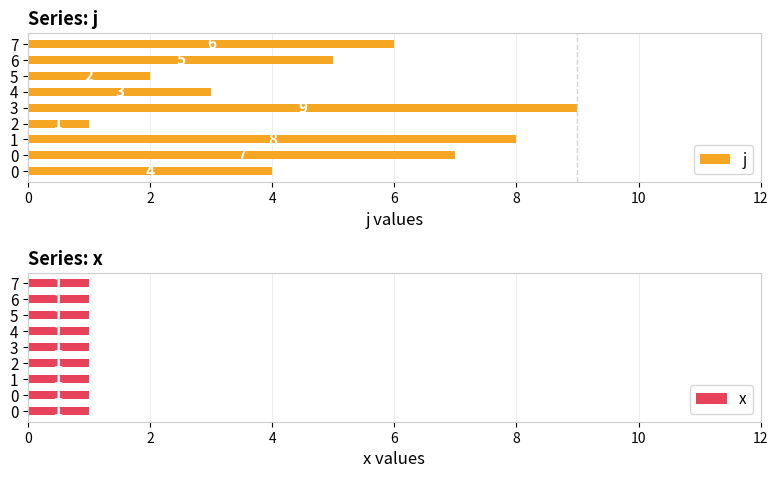

List the series in order of their overall mean, lowest first.

x, j